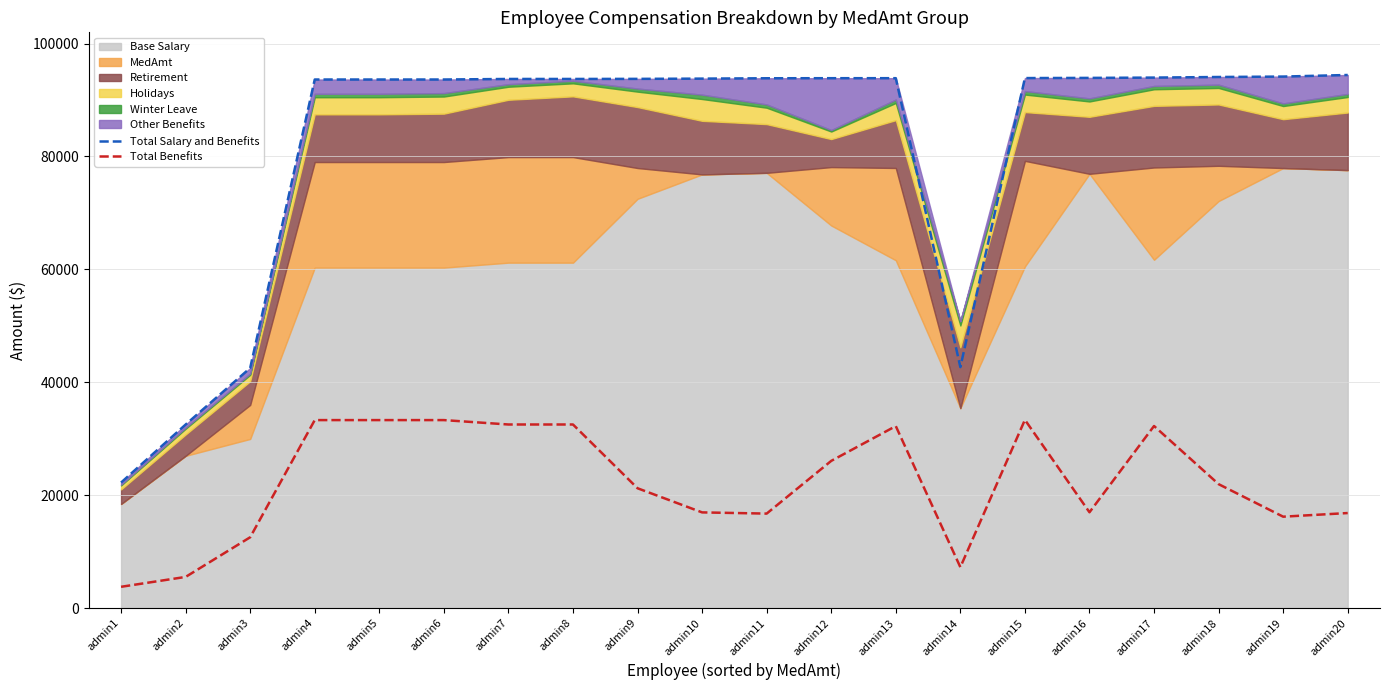

How many data points in Total Benefits are above 21967?

10